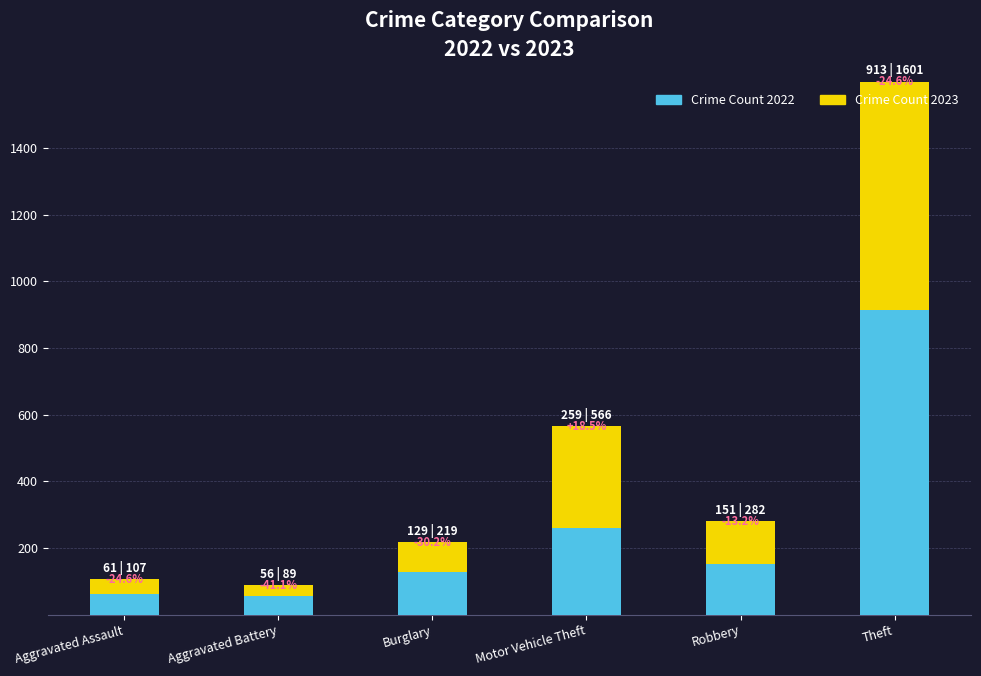

How many bars are there in total?

6